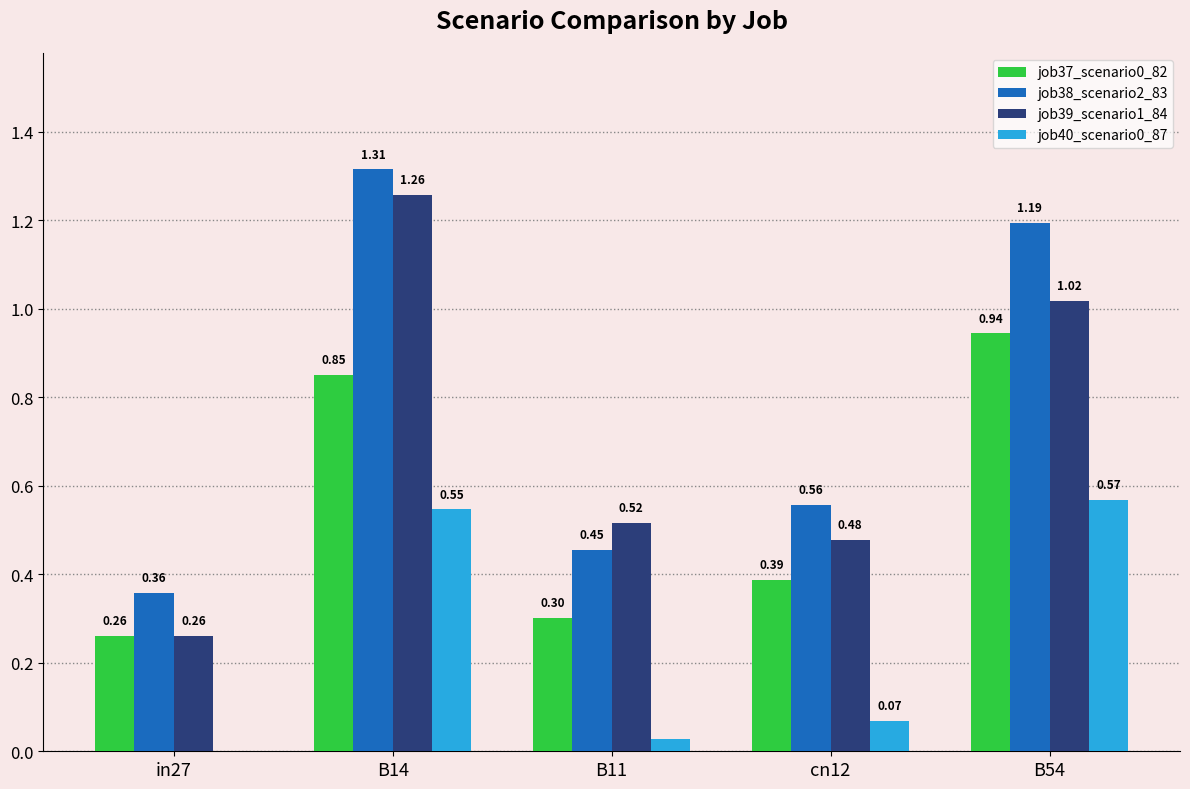

Which series changed the most between in27 and B54?

job38_scenario2_83